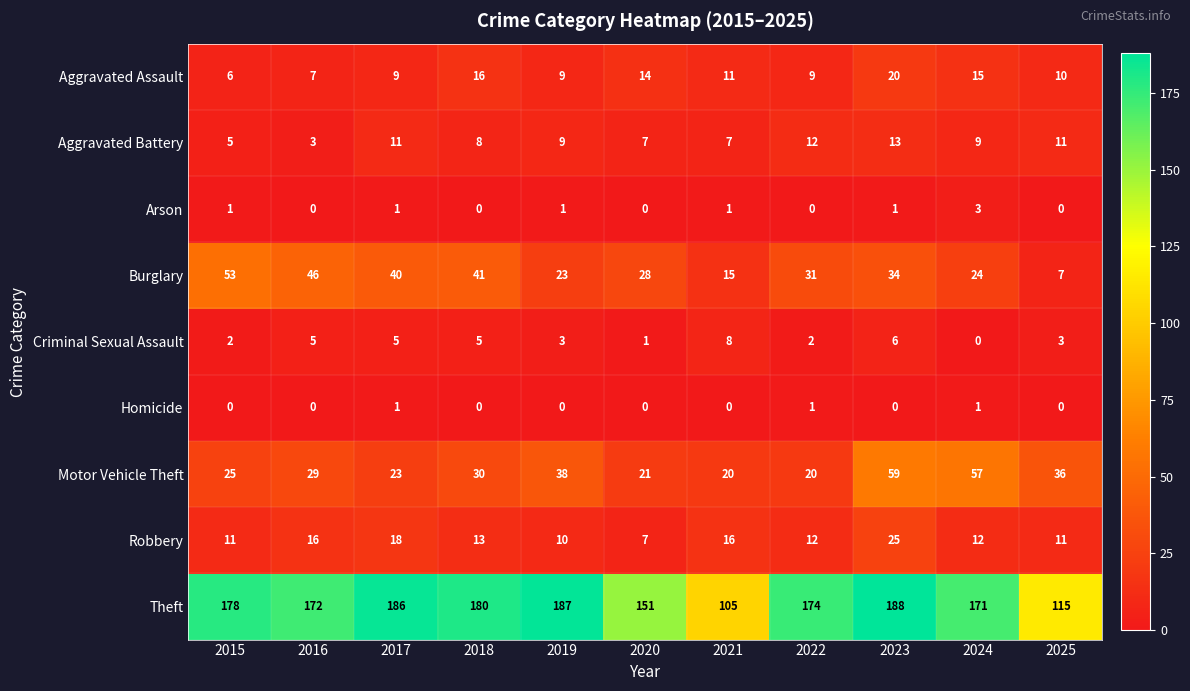

What is the difference between the second highest and minimum values in the Robbery series?

11